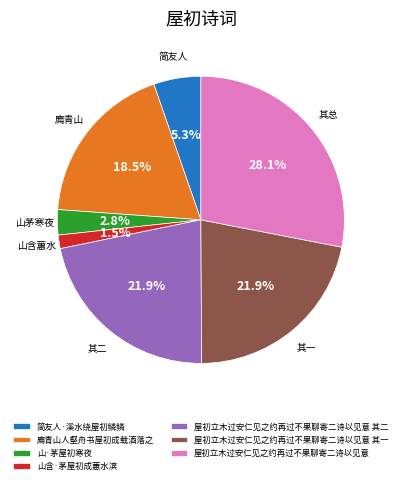

Is there any slice that represents more than half of the pie?

No